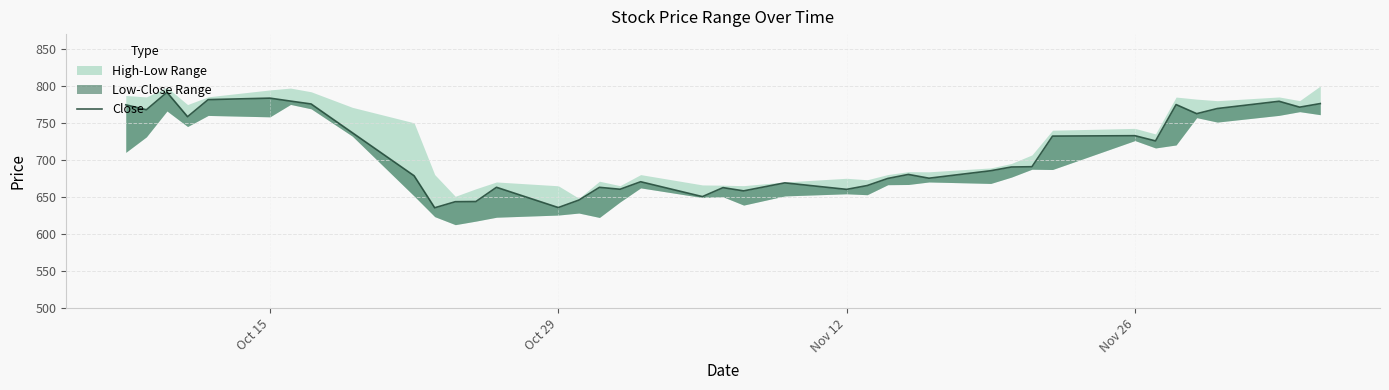

What is the difference between the maximum and minimum values?

156.2